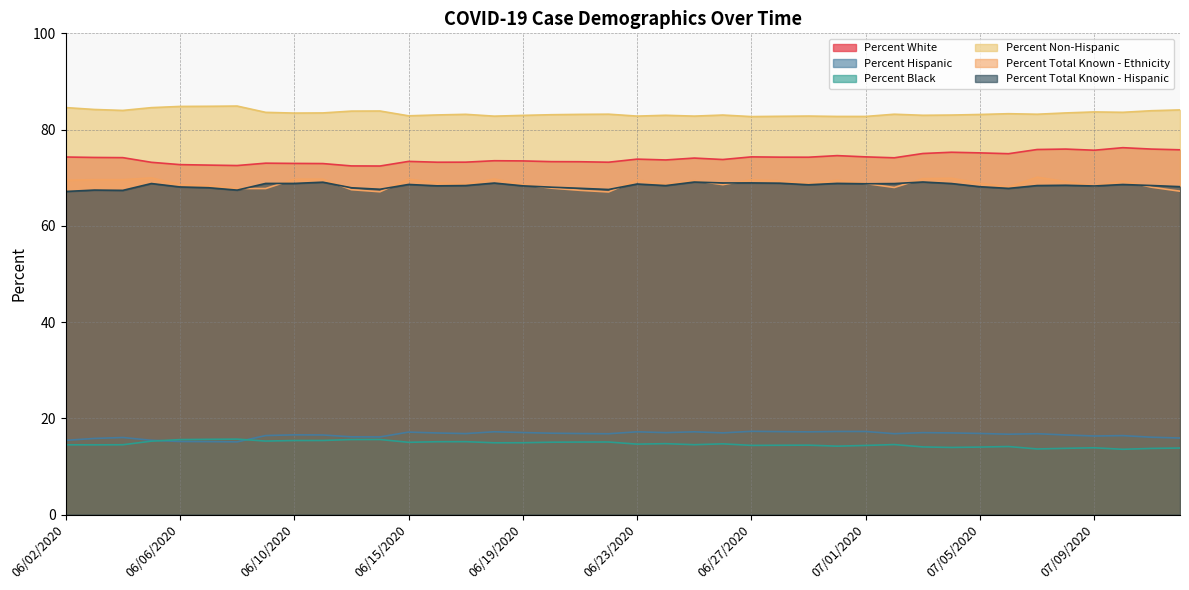

At which label does Percent Total Known - Hispanic first exceed 68?

06/05/2020